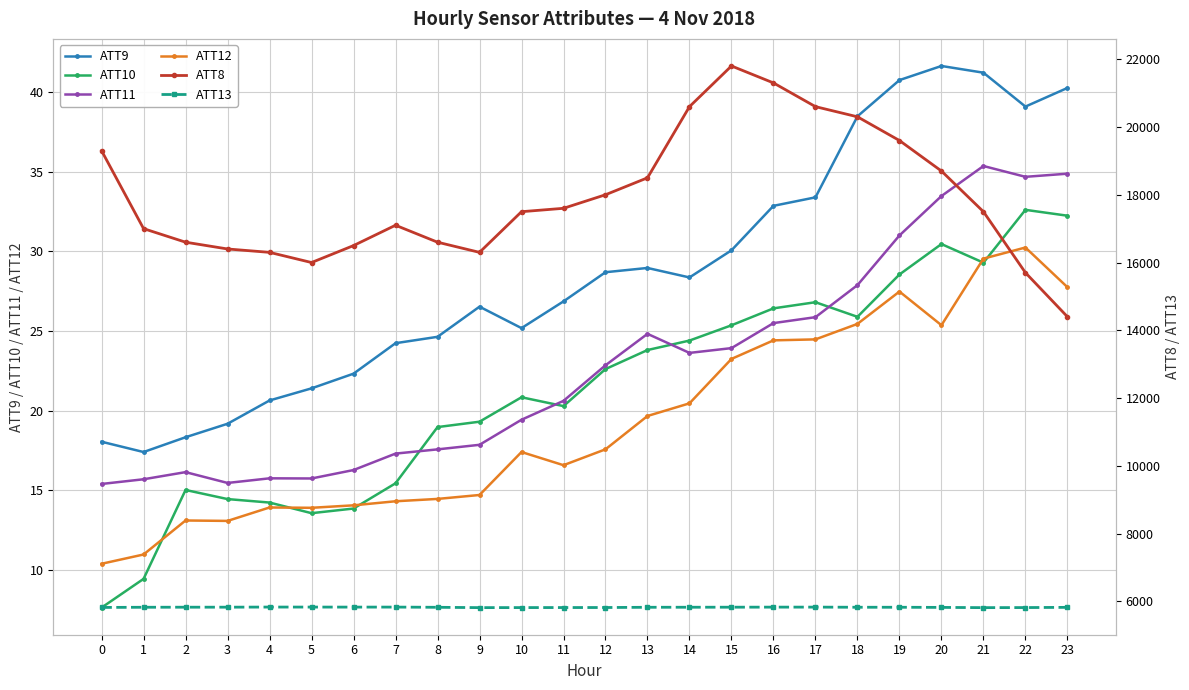

True or false: ATT13 has a value of 1259.0 at 10.

False